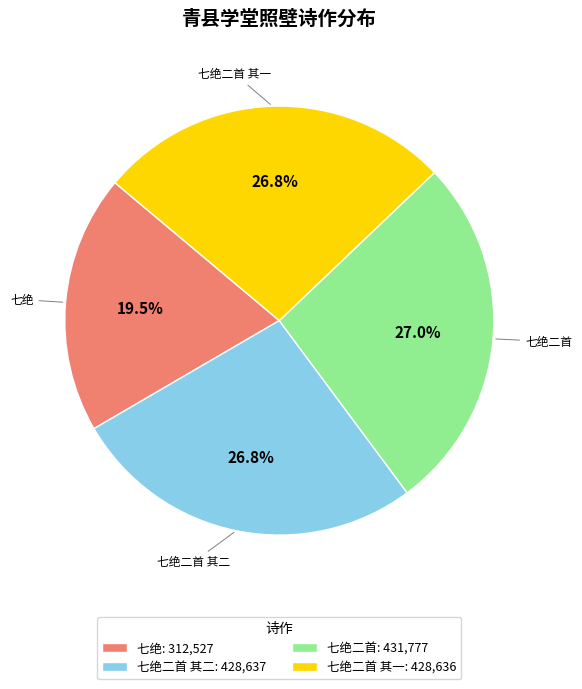

Is 七绝: 312,527 the majority of the pie?

No